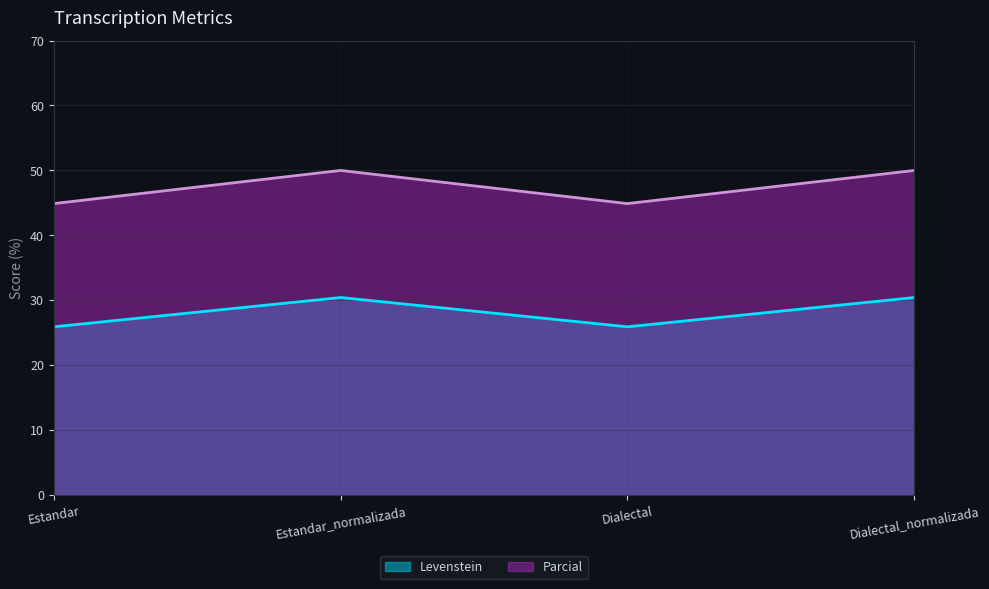

What position from the right is Dialectal?

2